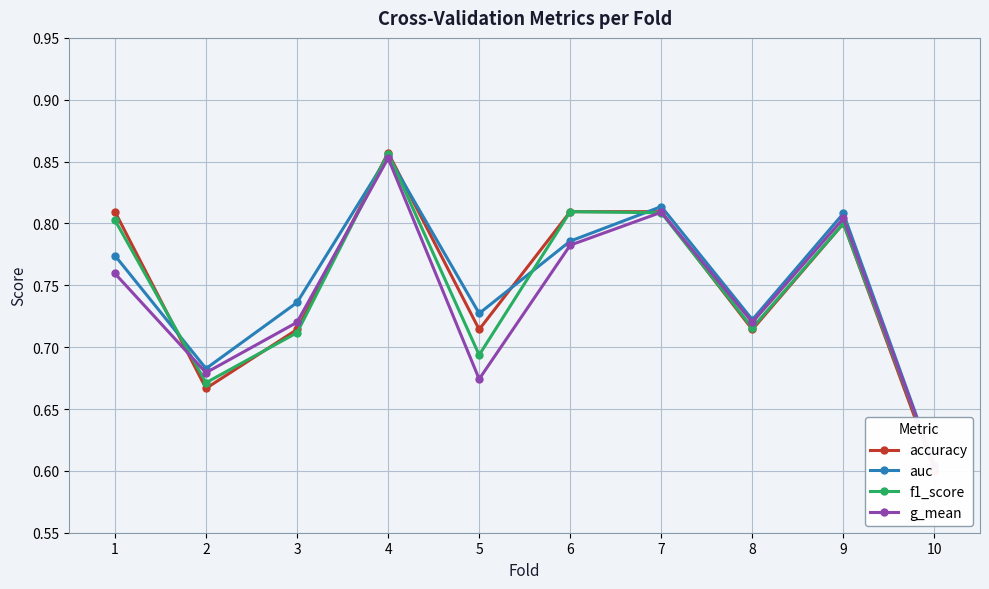

What is the minimum value shown in the chart?

0.6